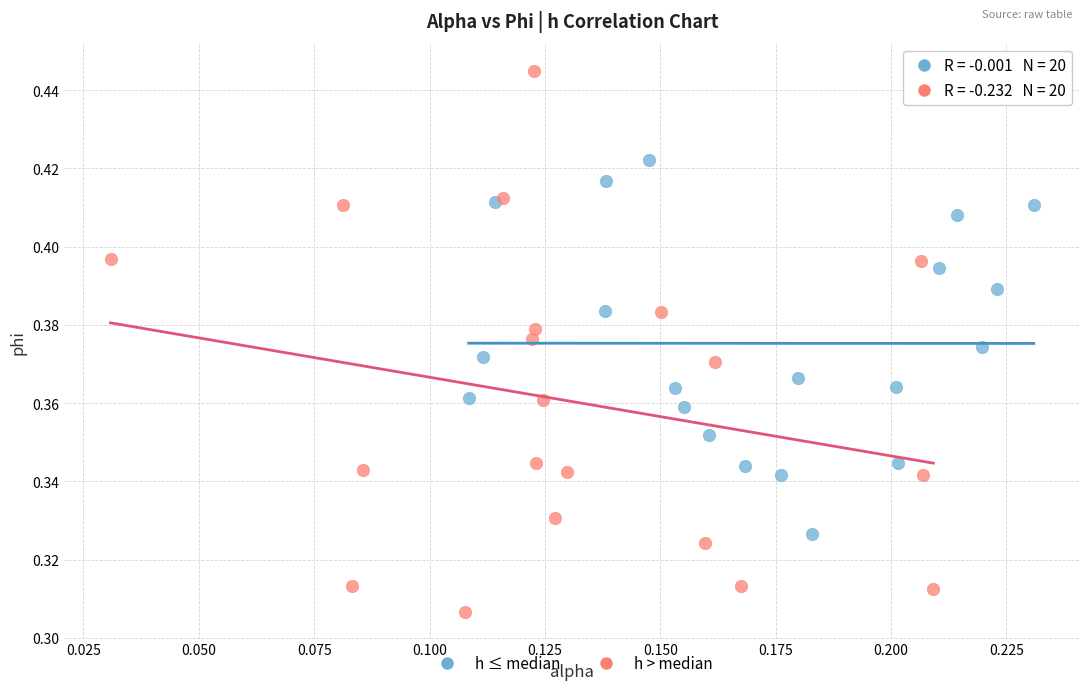

What are all the series names shown in the legend?

h ≤ median, h > median